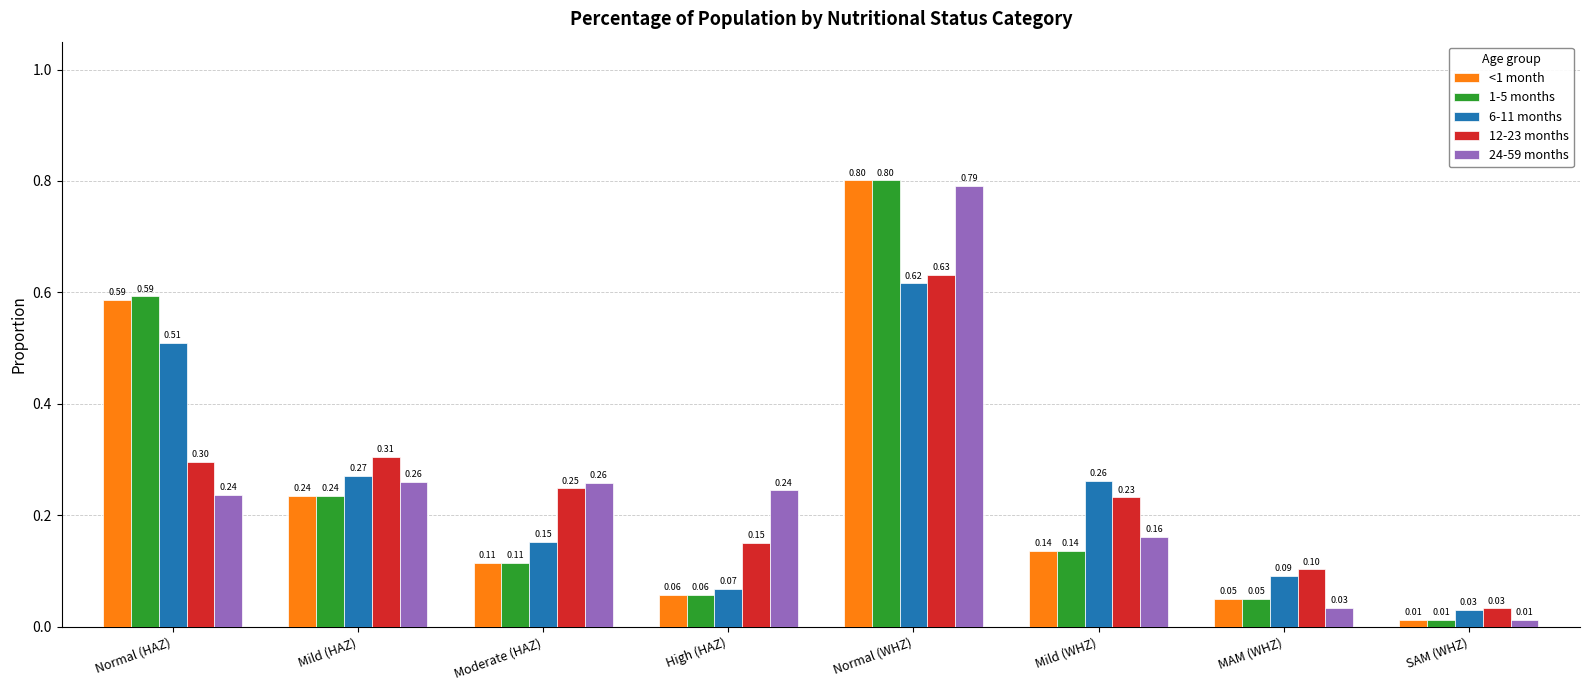

Where is 12-23 months nearest to the value 0?

SAM (WHZ)